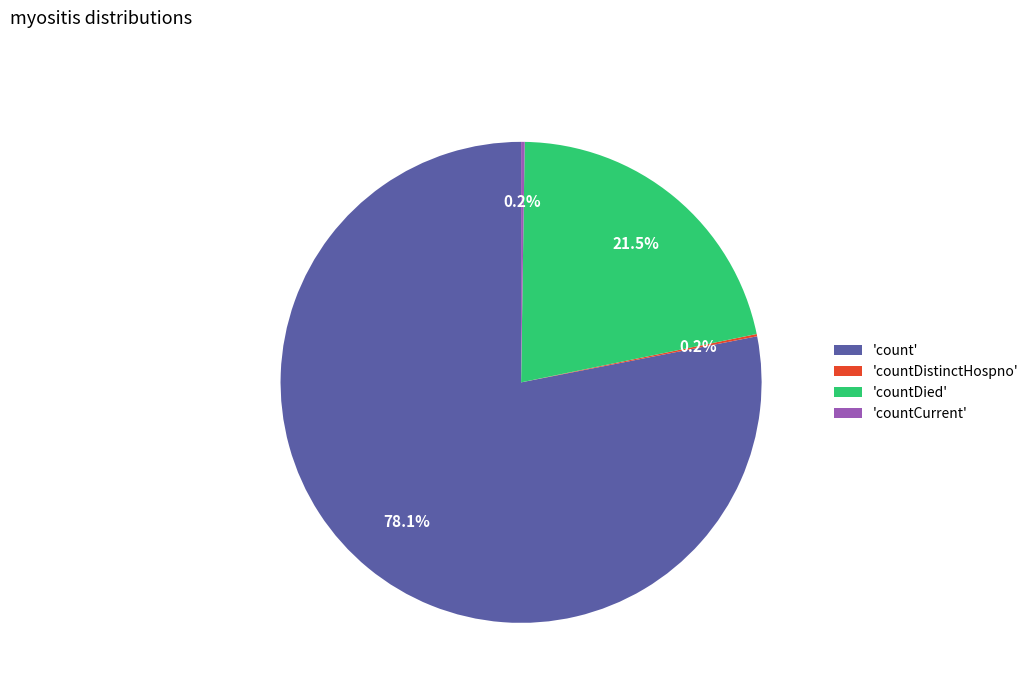

What portion of the pie excludes 'countDied'?

78.5%